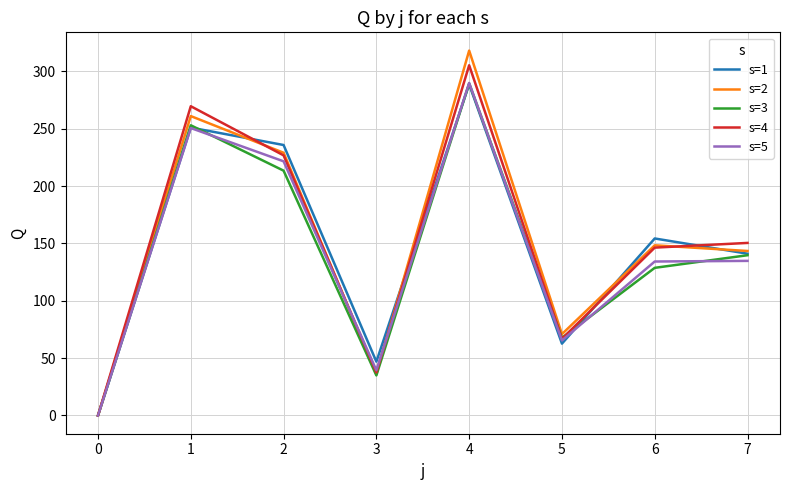

Is the value of s=4 at 5 greater than the value of s=5 at 0?

Yes